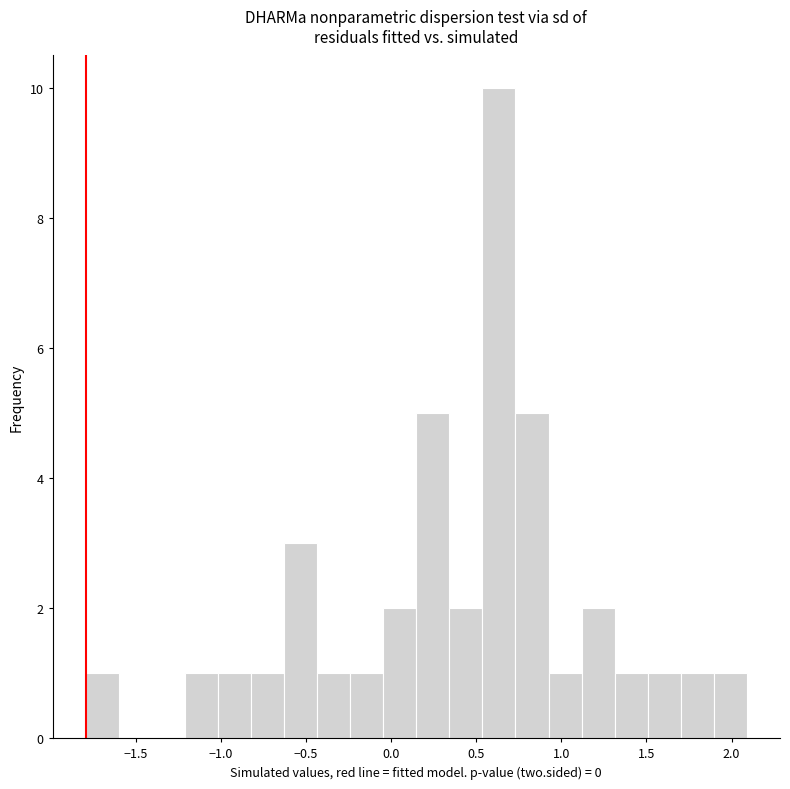

Read against the x-axis, roughly where is the centre of the tallest bar?

0.65